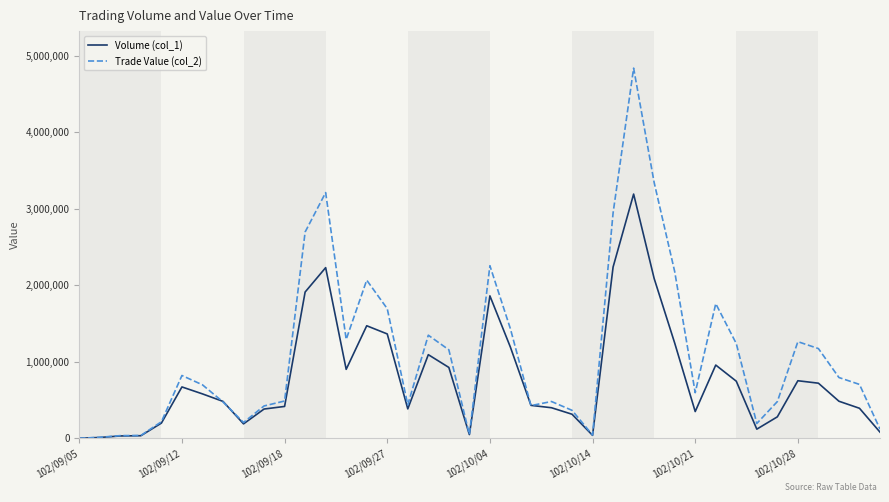

Which series has the largest total across all categories?

Trade Value (col_2)